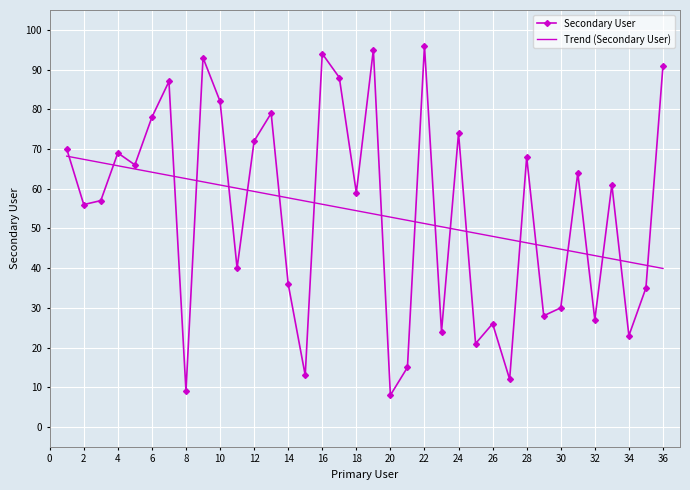

Rank the series by their maximum value, from lowest to highest.

Trend (Secondary User), Secondary User